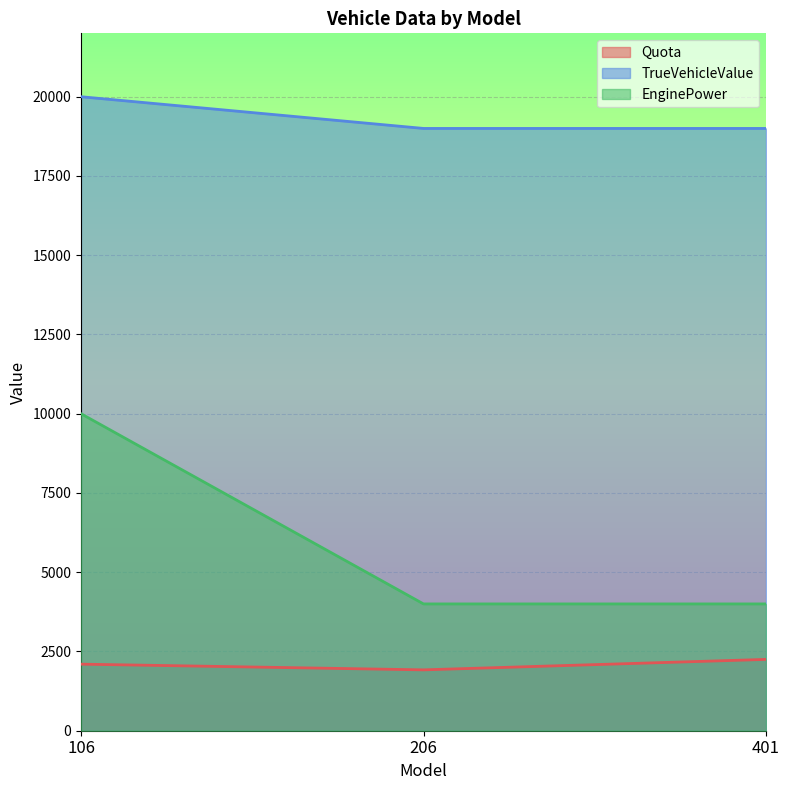

Which series has the largest total across all categories?

TrueVehicleValue